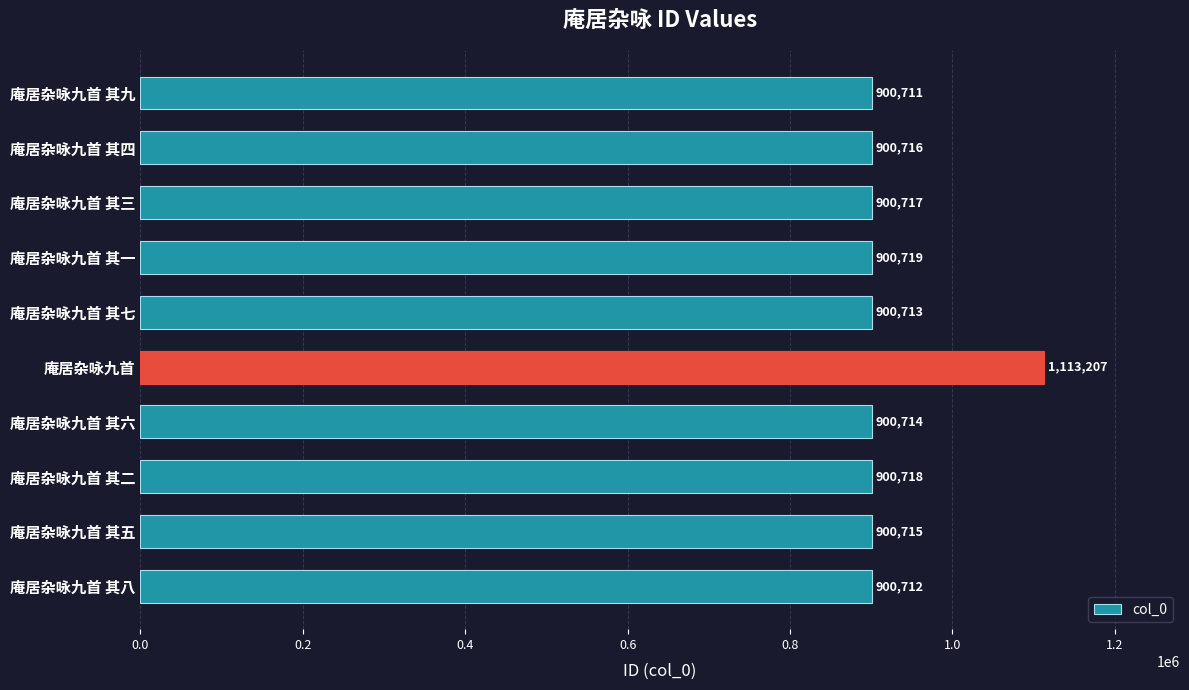

Does the chart contain stacked bars?

No